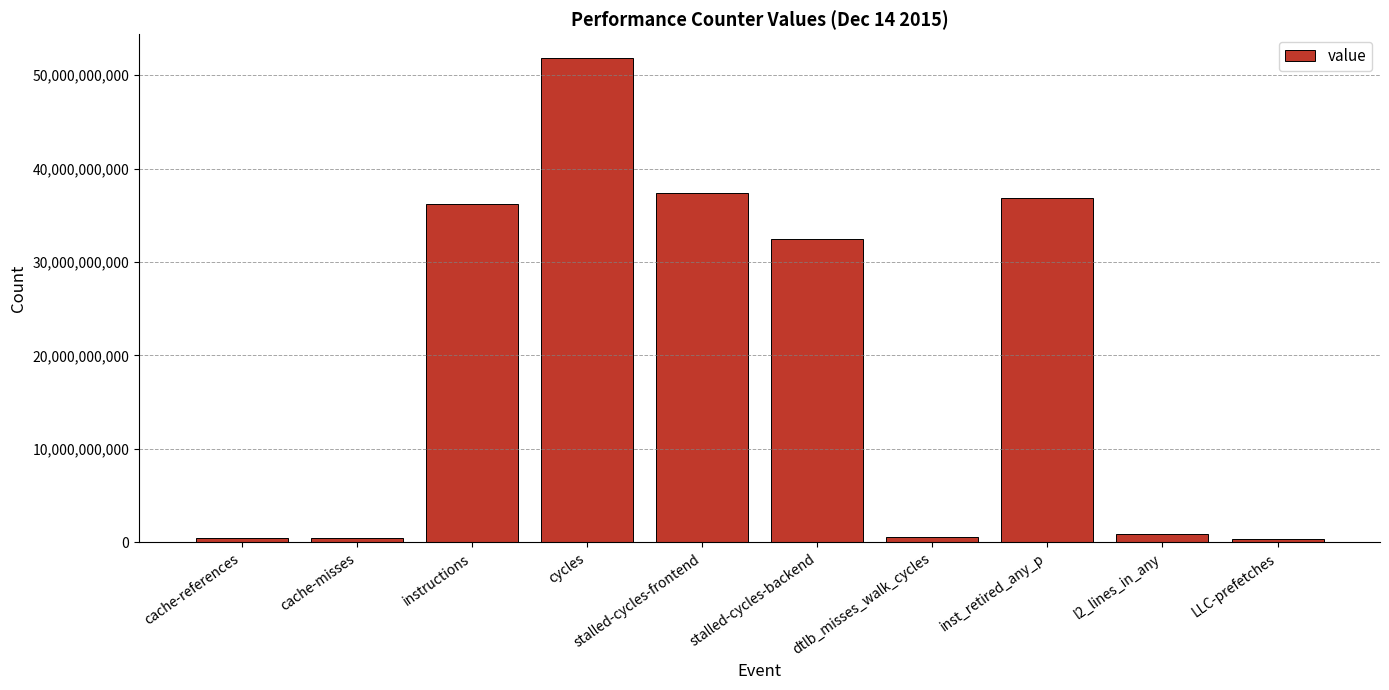

At which label does the data first exceed 32425759620?

instructions